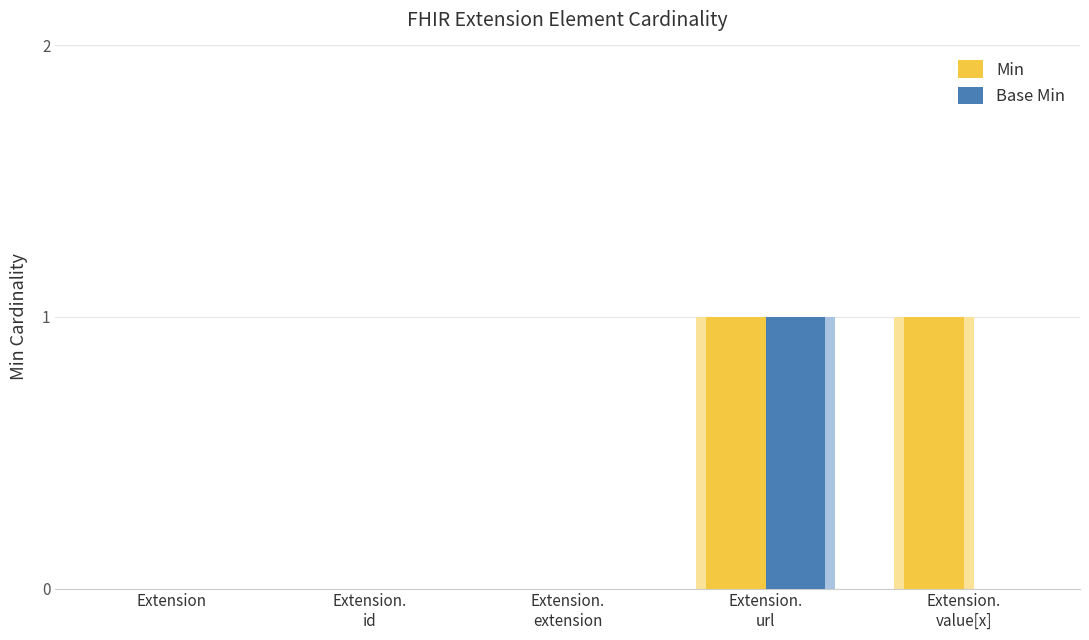

The Base Min series shows 0 at Extension.
extension. True or false?

True